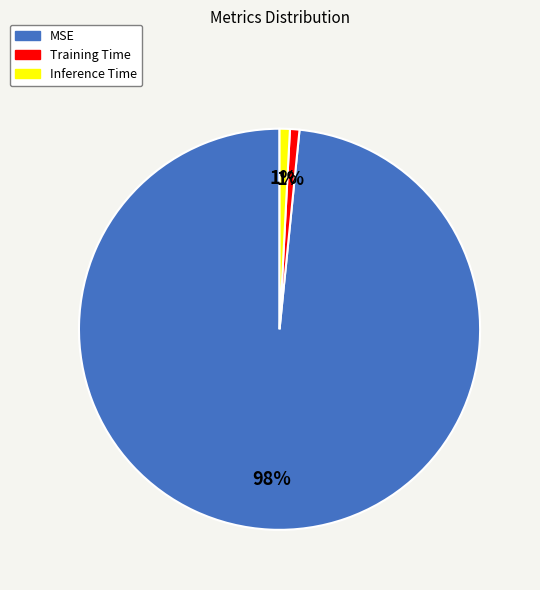

Is it true that Inference Time is 9% of the pie?

False